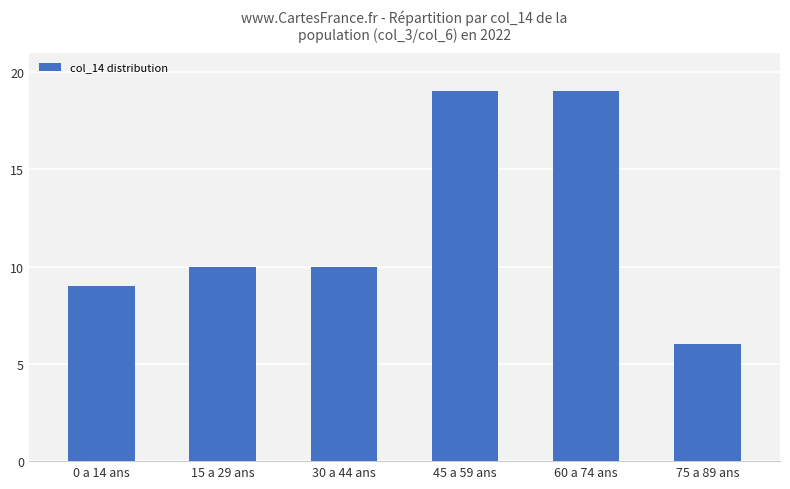

What is the average value?

12